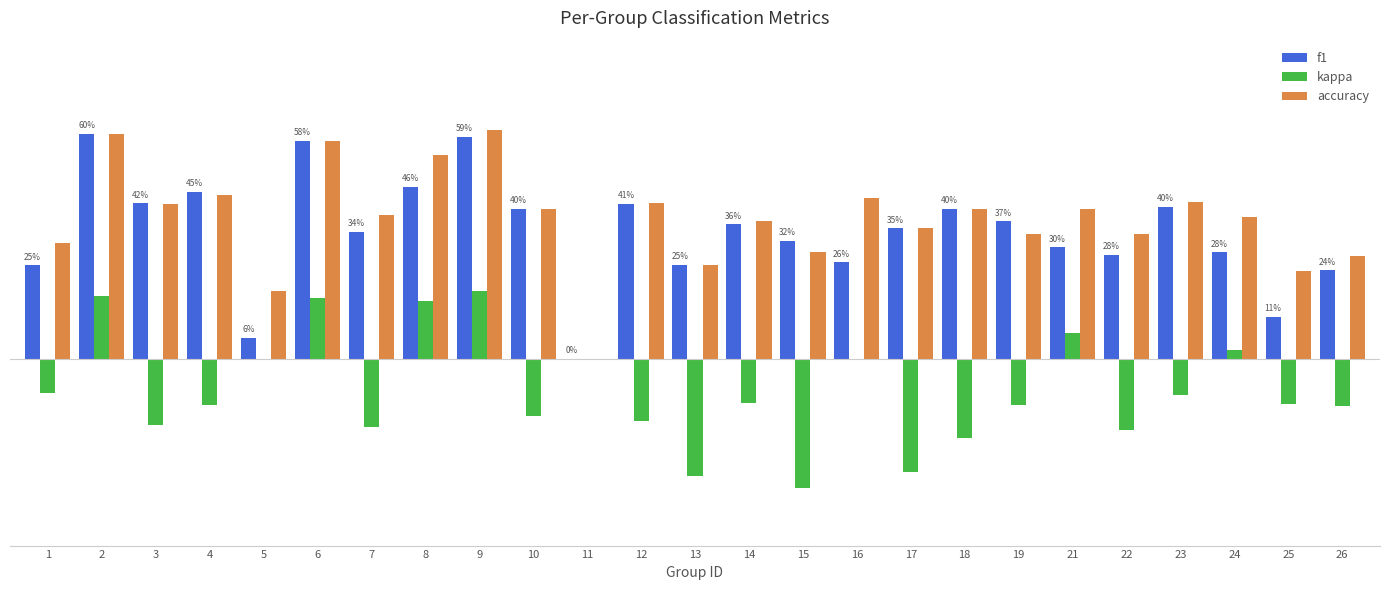

What is the average value of the kappa series?

-0.1